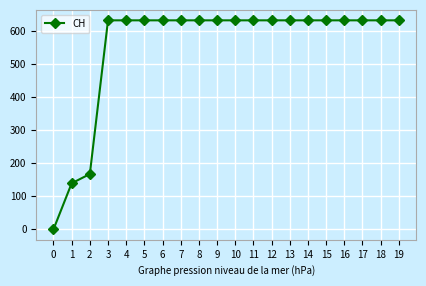

What is the approximate value at 11?

631